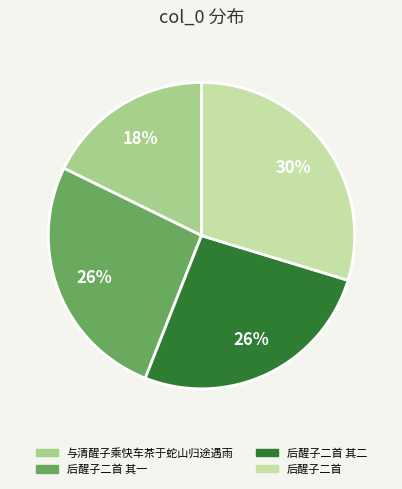

Count the number of slices in the pie.

4